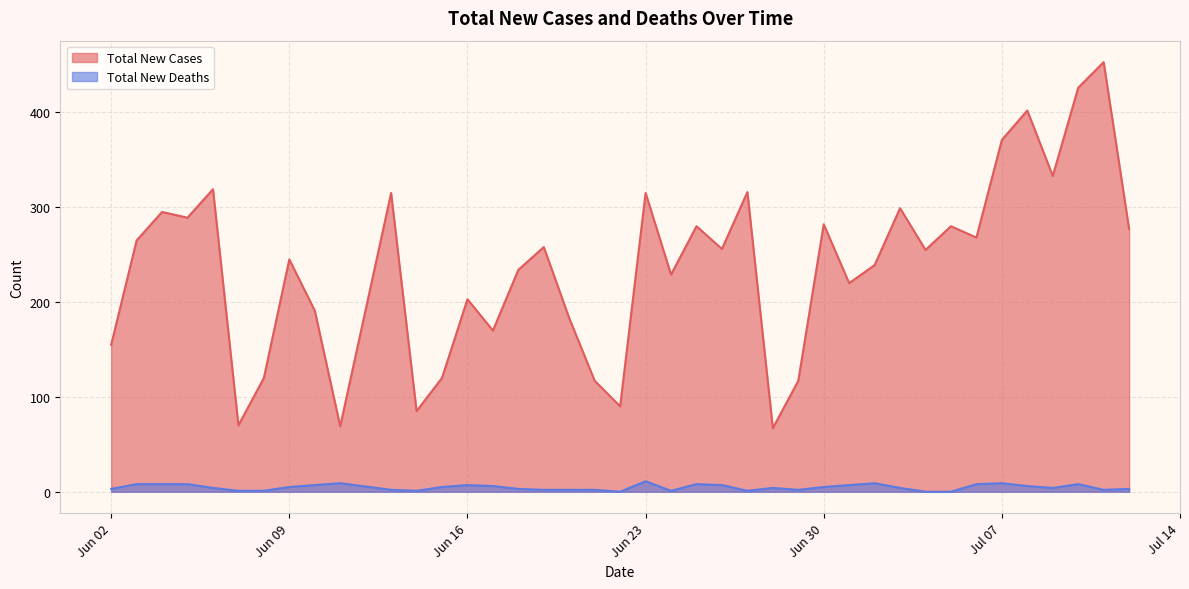

What is the difference between the maximum and minimum values in the Total New Deaths series?

11